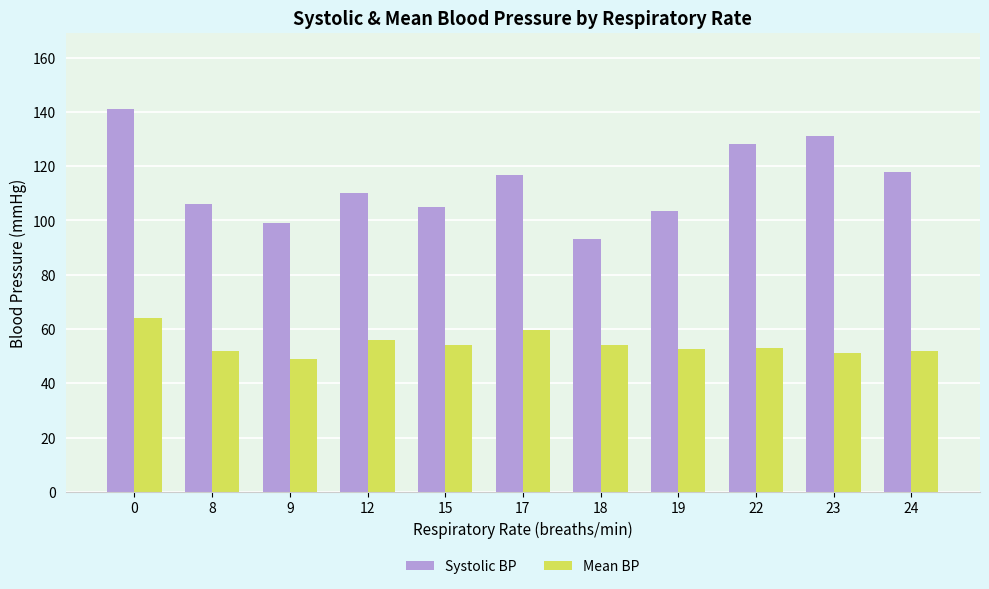

What is the minimum value shown in the chart?

49.0